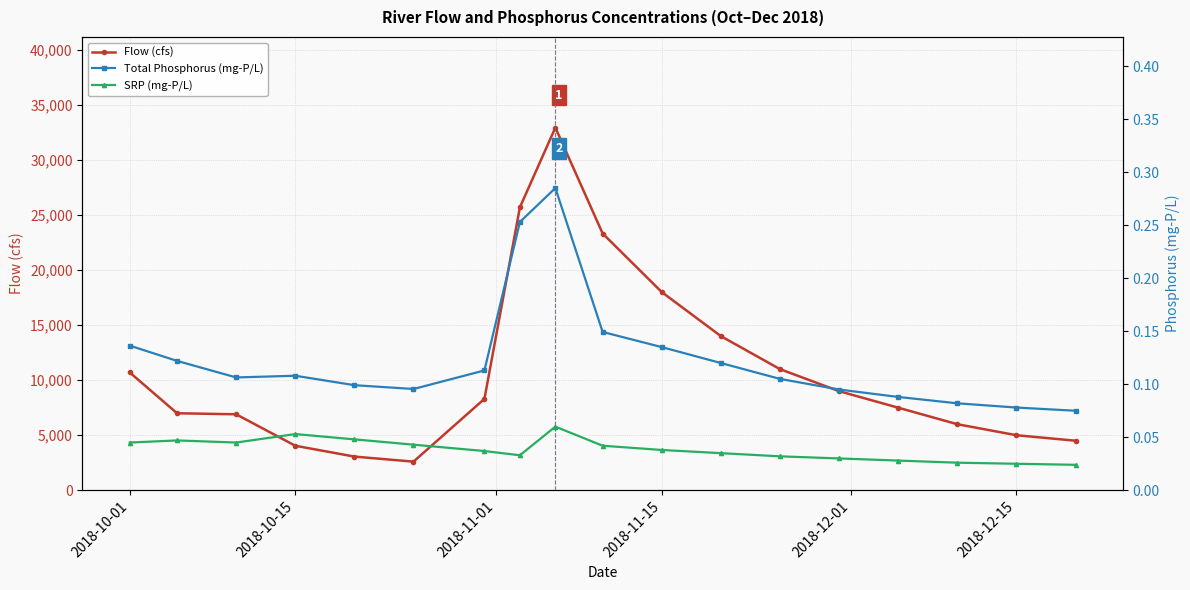

What is the average value of the Flow (cfs) series?

11087